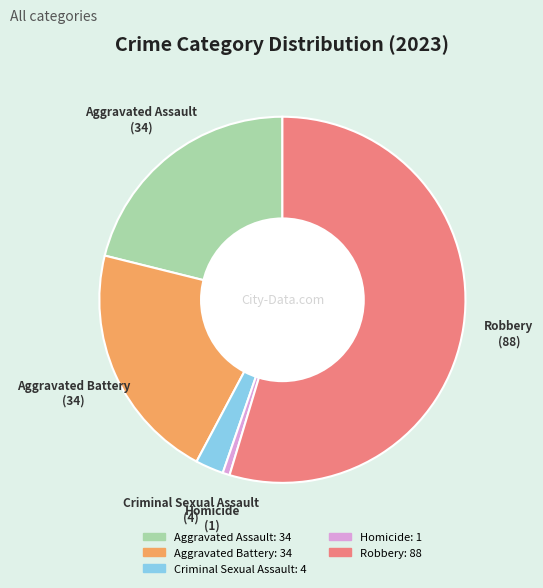

Do Robbery and Homicide together represent more than half of the pie?

Yes